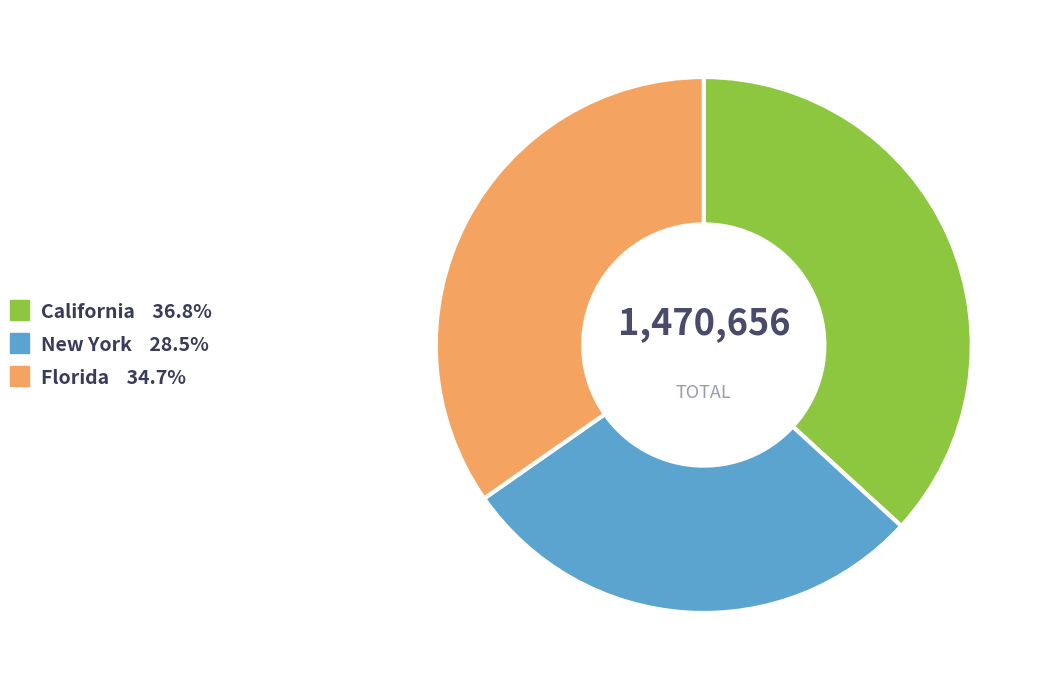

Is there a majority slice in this chart?

No